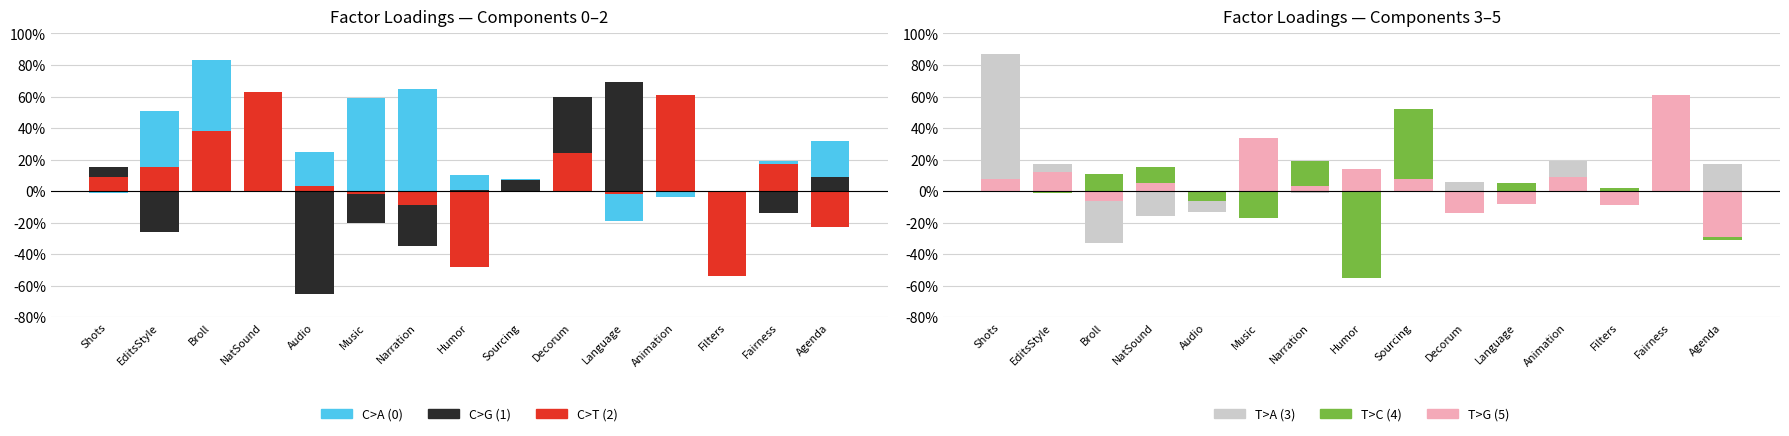

What is the maximum value shown in the chart?

0.9